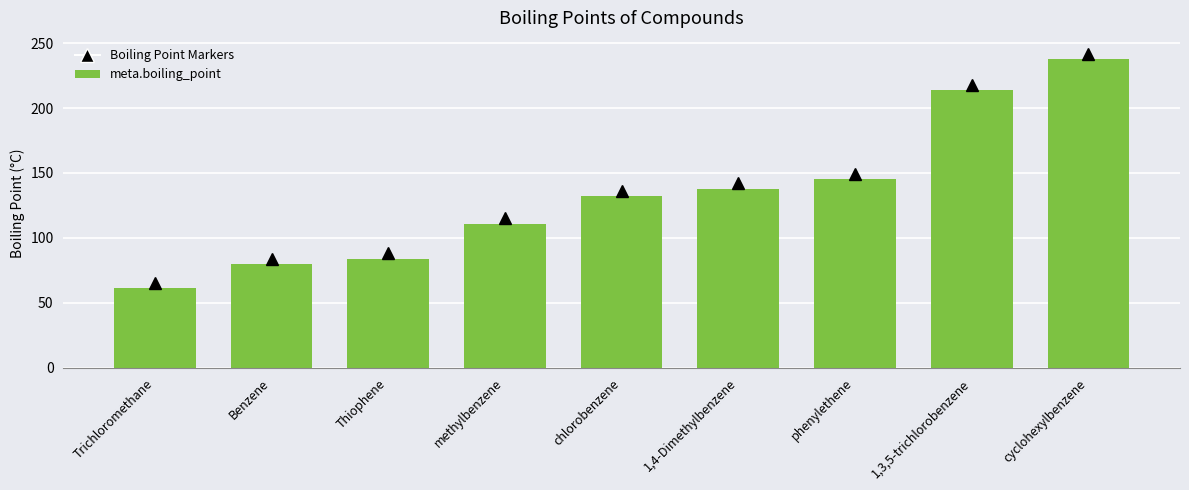

Are the bars grouped side by side (vs. stacked)?

No